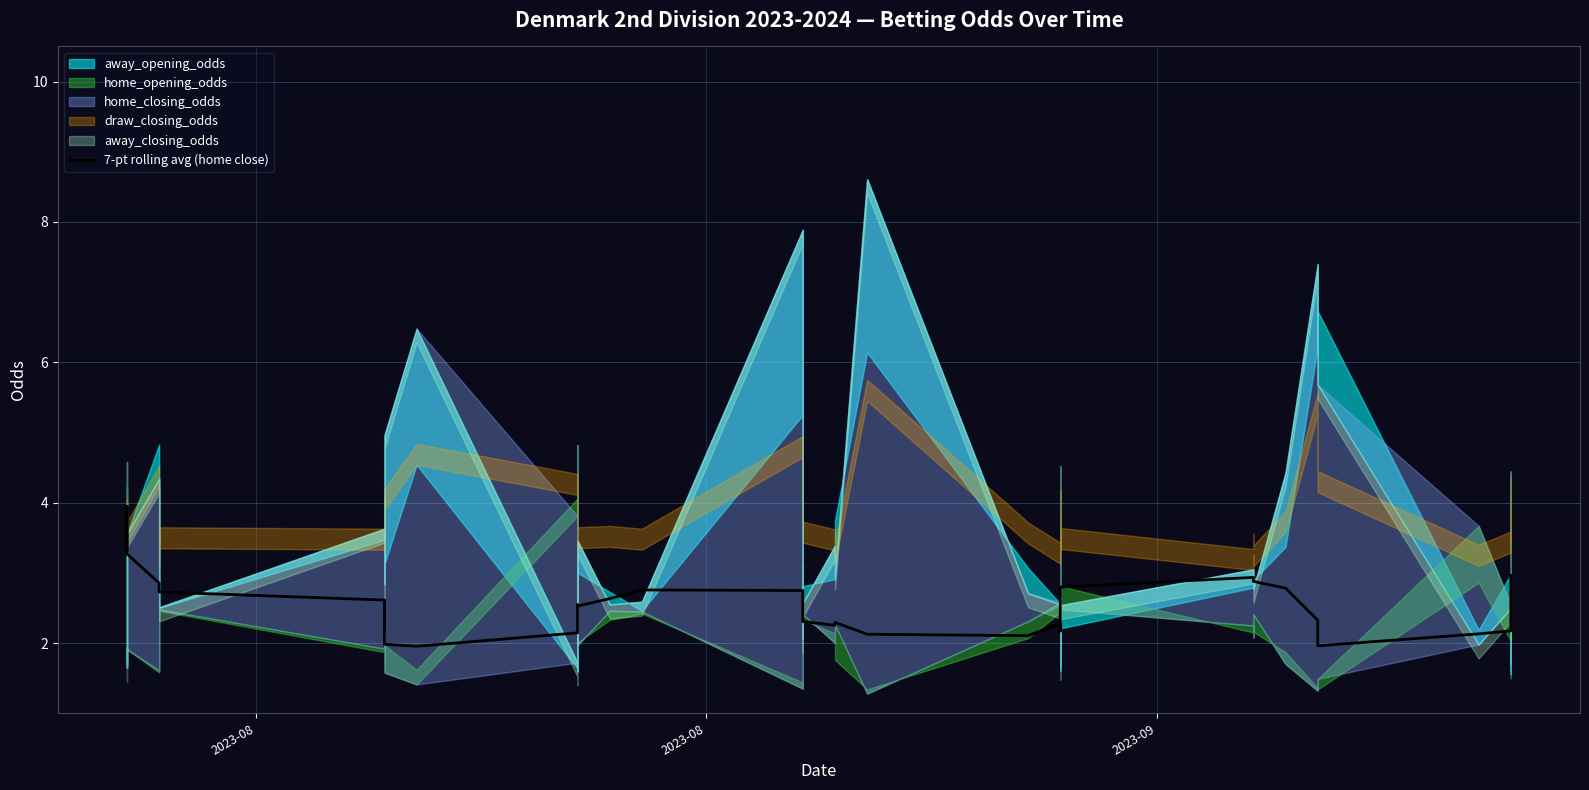

Where does the data first go above 2?

2023-08